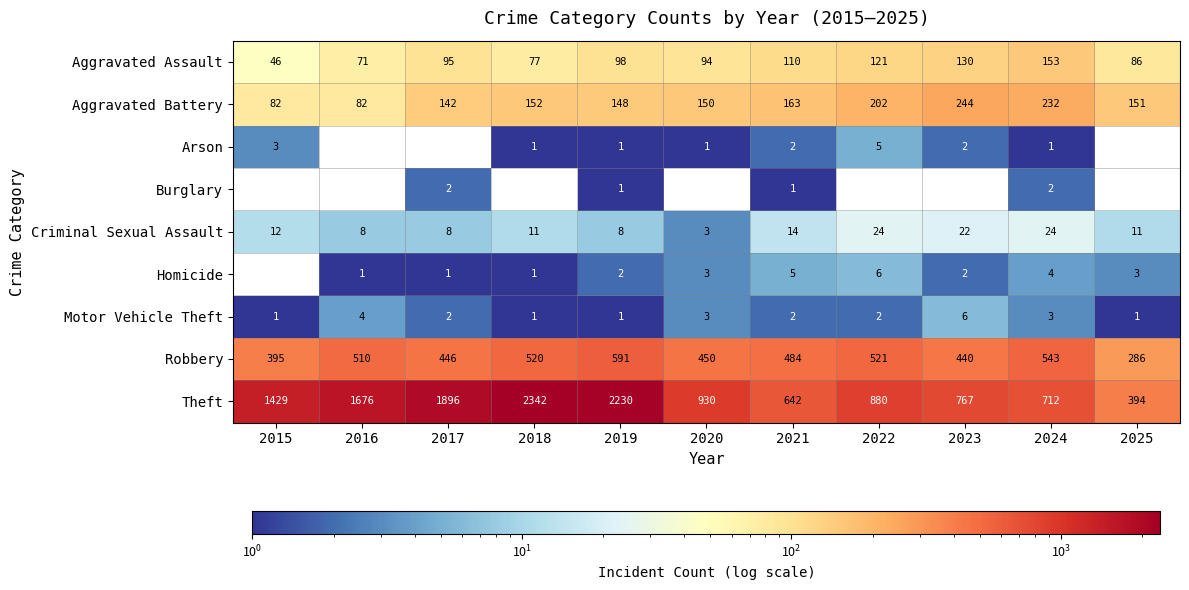

What is the total value across all series at 2018?

3105